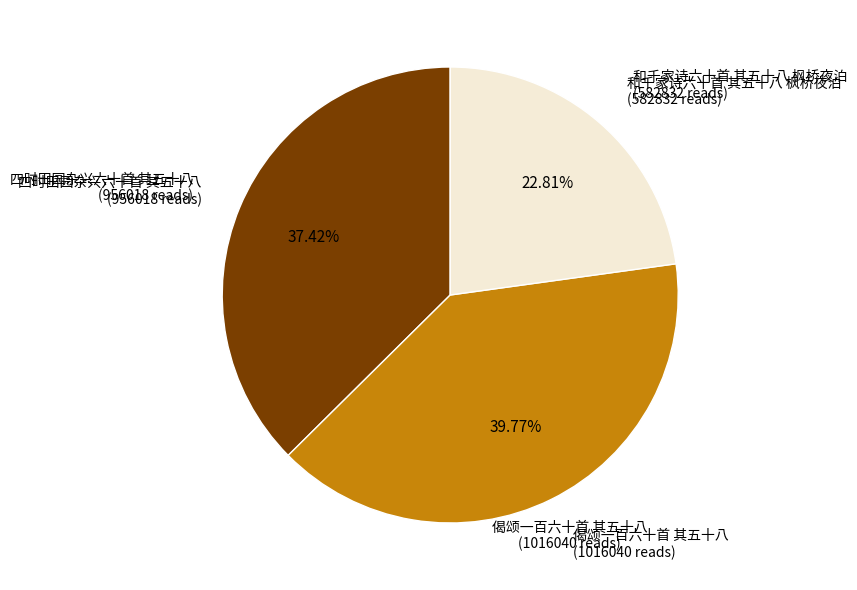

Combined, do 和千家诗六十首 其五十八 枫桥夜泊 and 四时田园杂兴六十首 其五十八 account for over 50%?

Yes